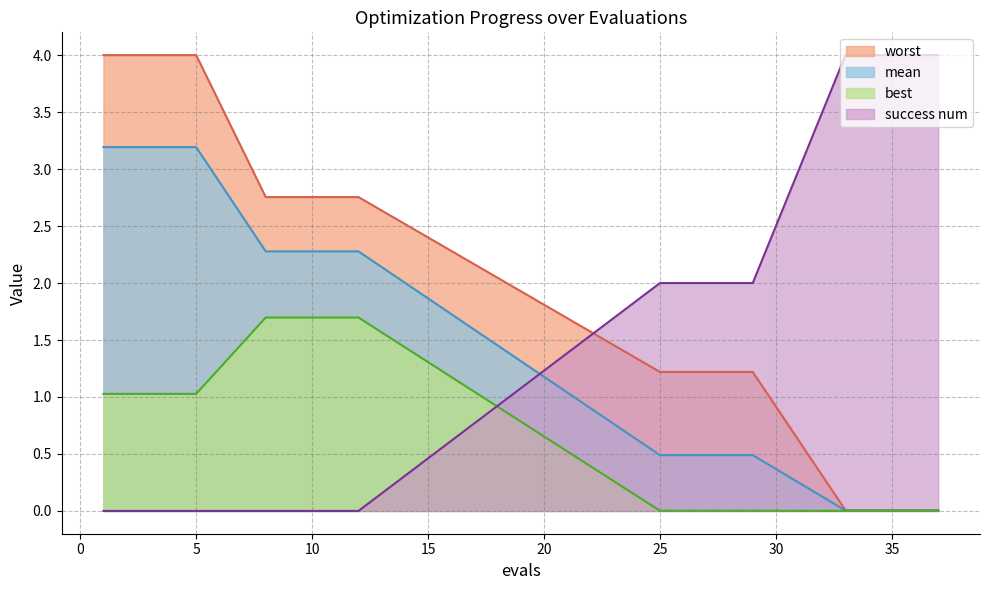

What are all the series names shown in the legend?

worst, mean, best, success num